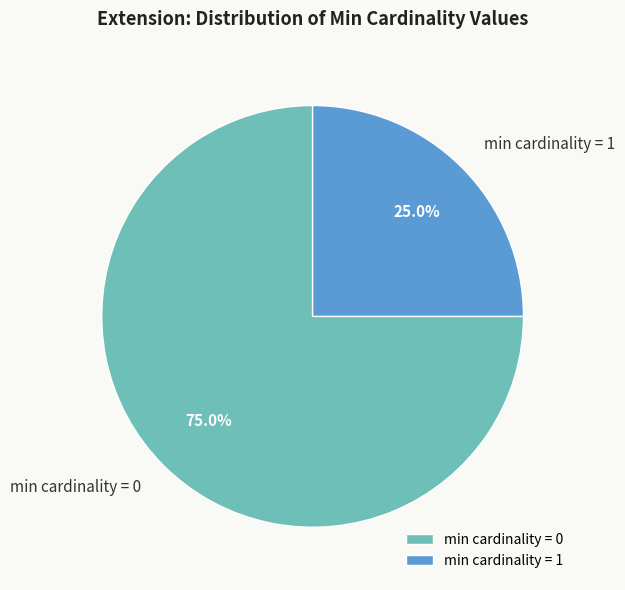

Rank the categories by value from lowest to highest.

min cardinality = 1, min cardinality = 0